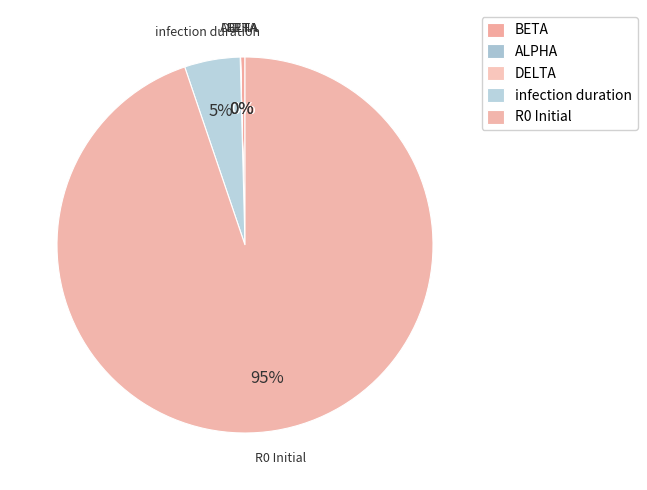

Is it true that BETA is 0% of the pie?

True